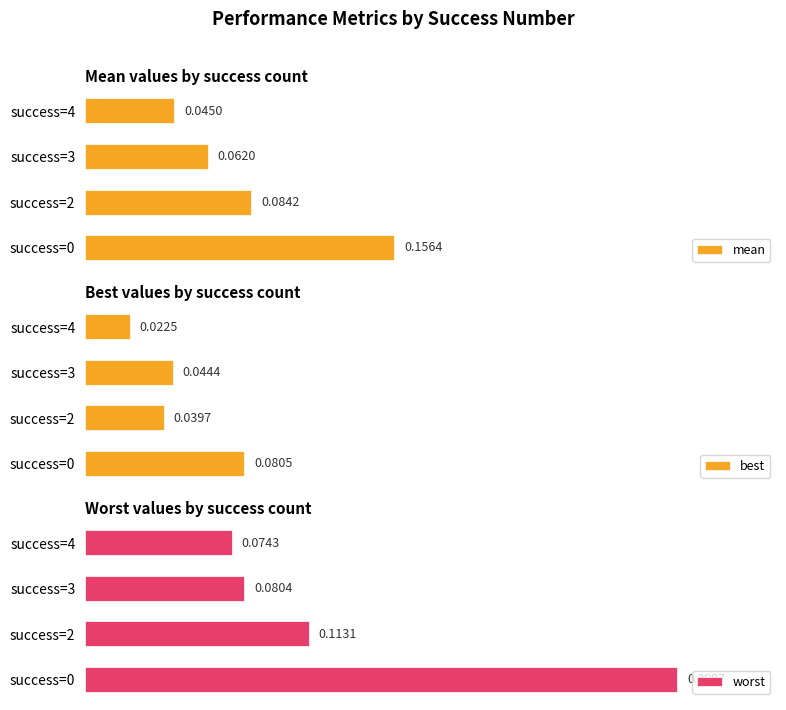

Does the chart contain any negative values?

No